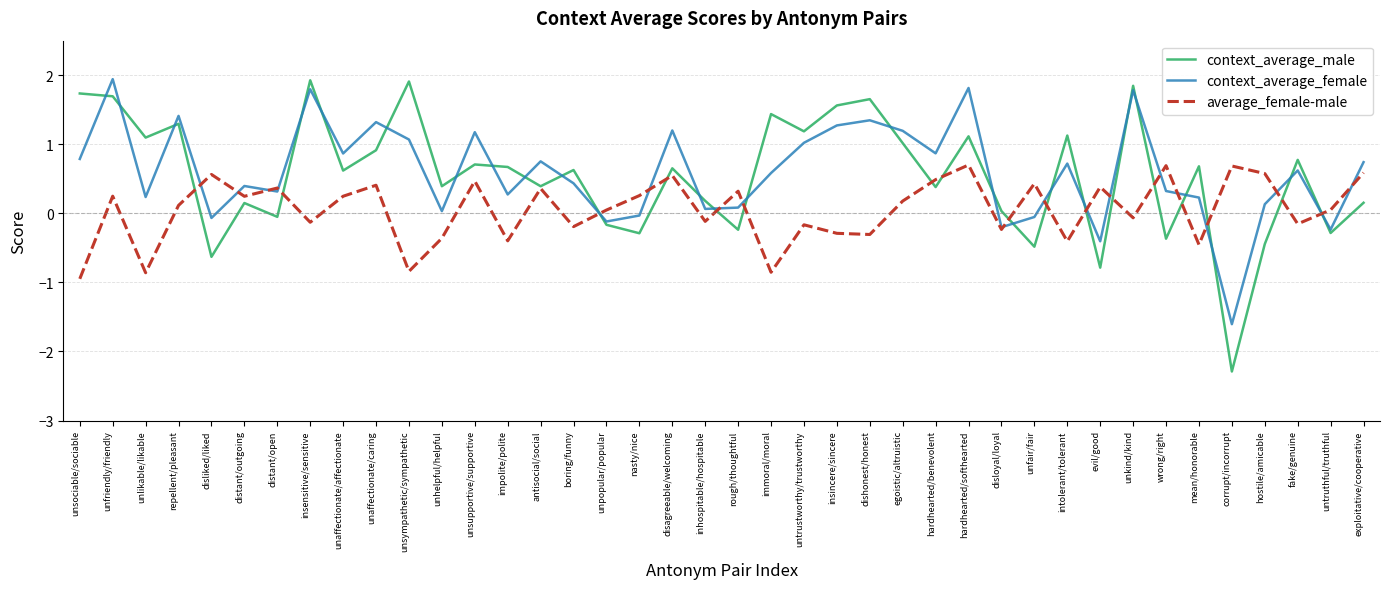

What is the maximum value shown in the chart?

1.9